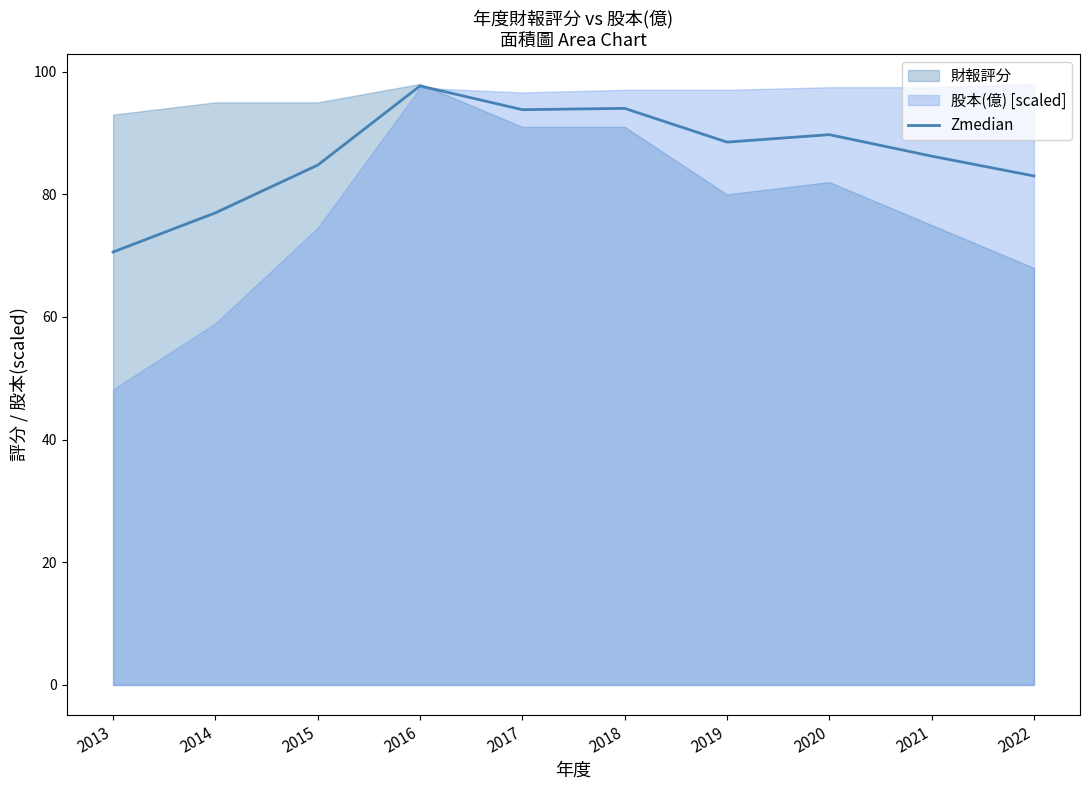

Reading left to right, transcribe all the data shown in this chart.

2013=70.6	2014=77.0	2015=84.8	2016=97.7	2017=93.8	2018=94.0	2019=88.5	2020=89.7	2021=86.2	2022=83.0